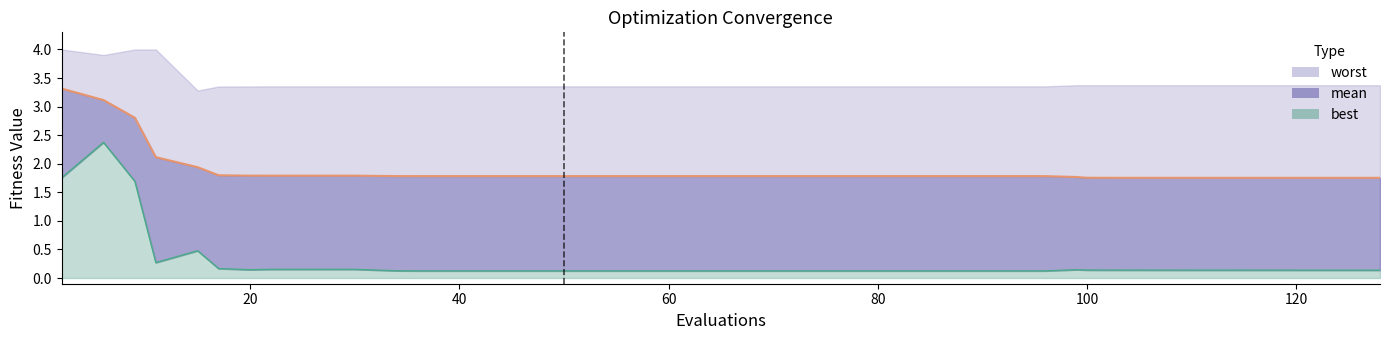

What is the lowest value of the best line series?

0.1